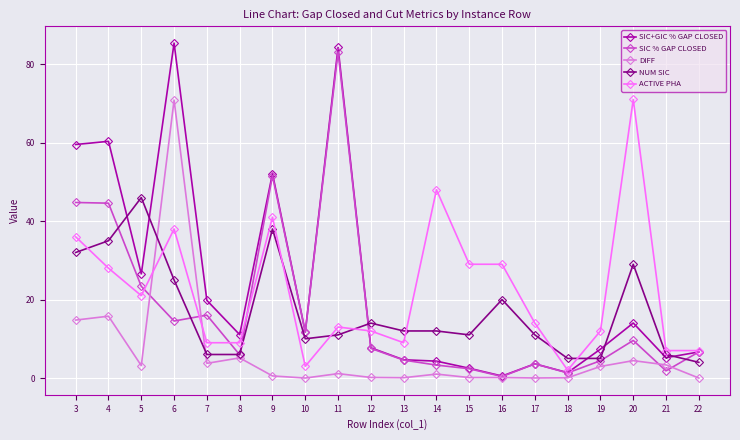

The SIC % GAP CLOSED series shows 4.6 at 13. True or false?

True